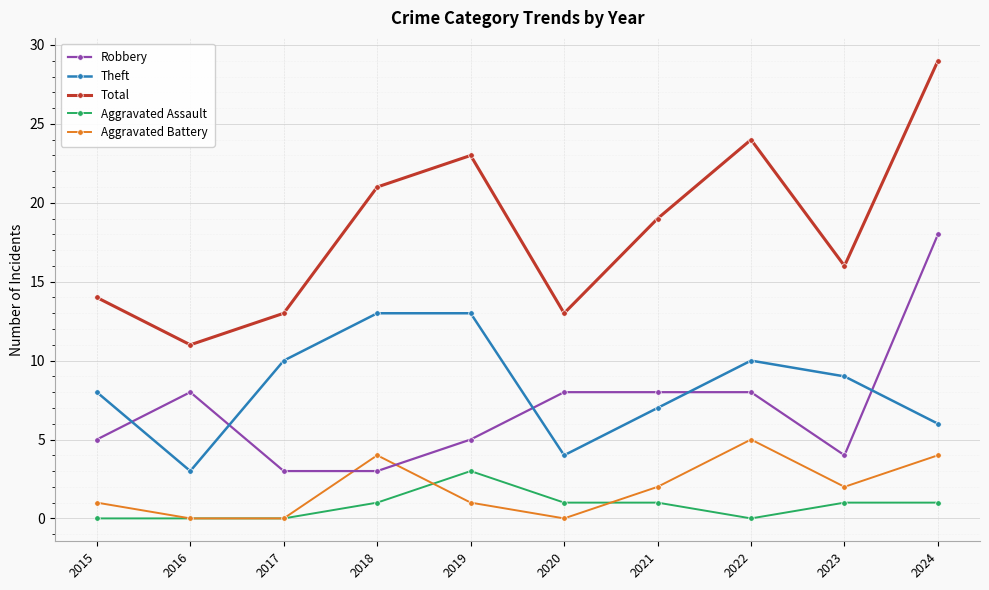

Reading left to right, transcribe all the data shown in this chart.

Robbery: 5	8	3	3	5	8	8	8	4	18
Theft: 8	3	10	13	13	4	7	10	9	6
Total: 14	11	13	21	23	13	19	24	16	29
Aggravated Assault: 0	0	0	1	3	1	1	0	1	1
Aggravated Battery: 1	0	0	4	1	0	2	5	2	4